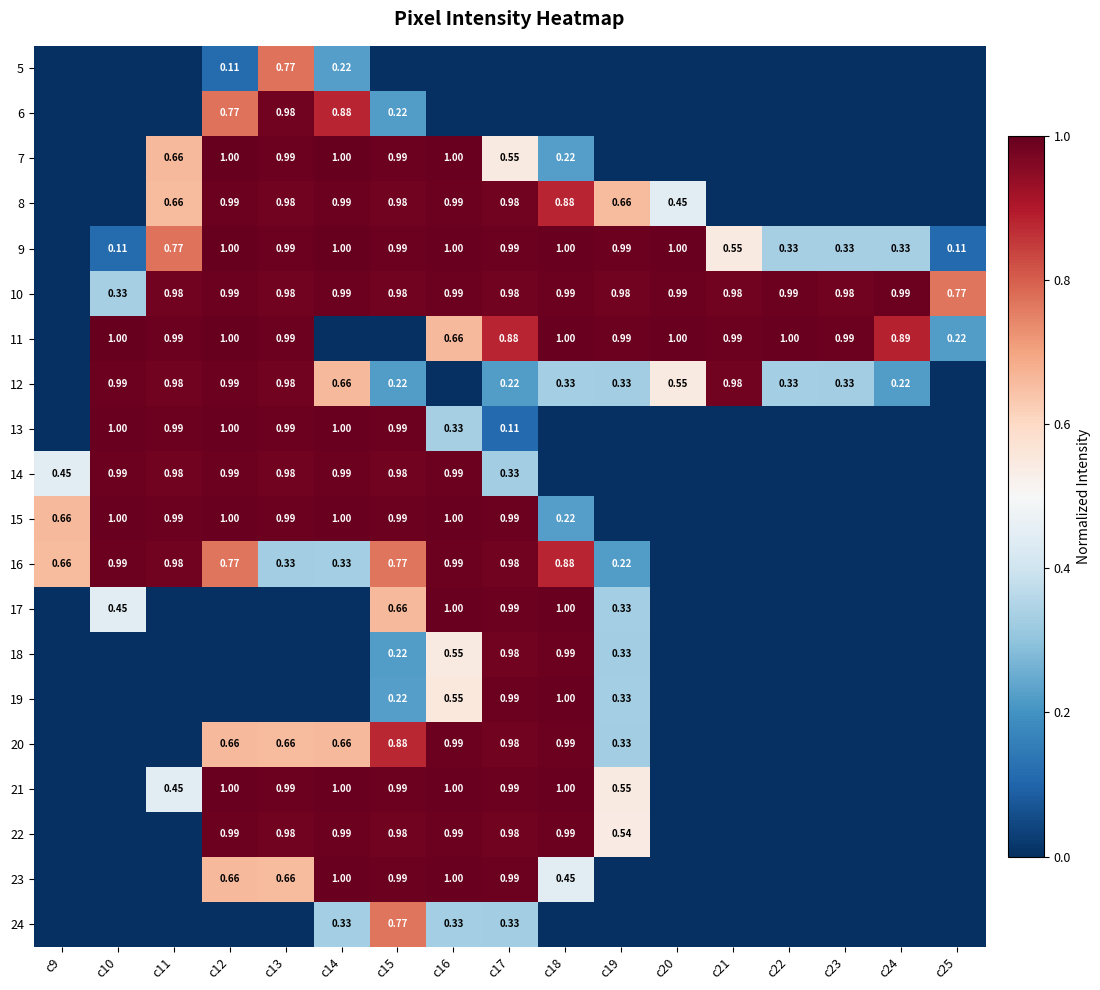

Which label corresponds to the smallest value in the chart?

c9